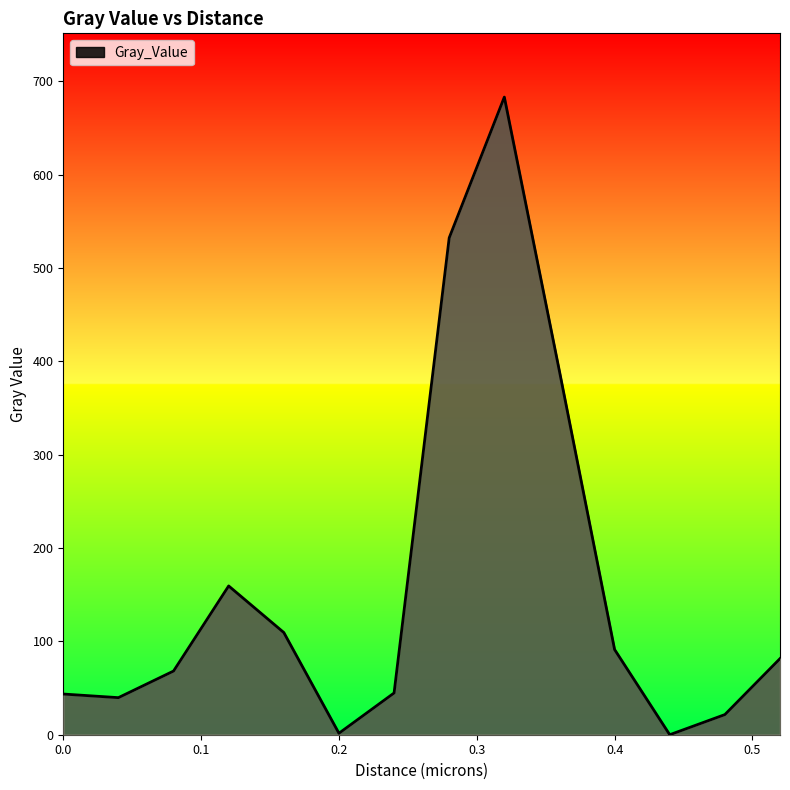

What is the average value?

161.8